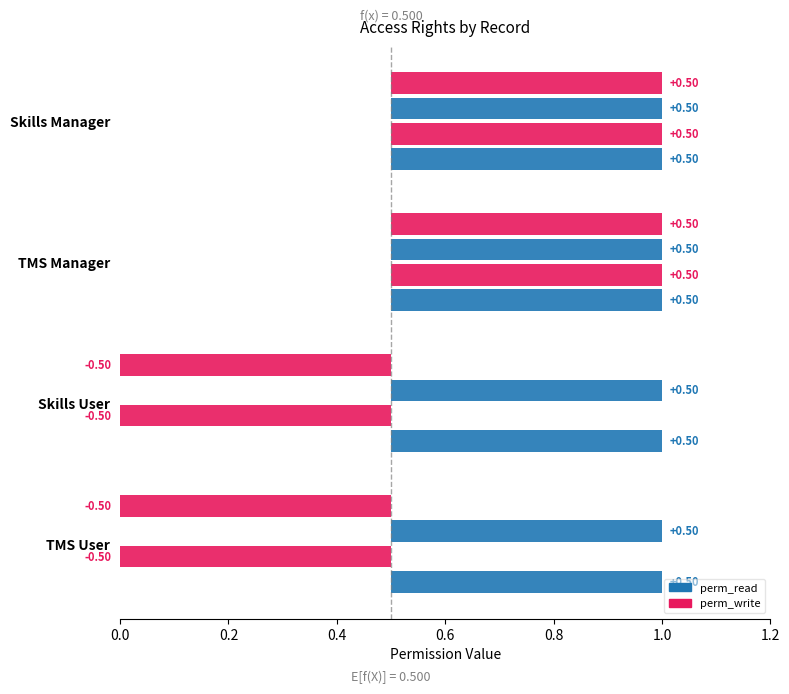

What is the value of the perm_write bar at the 4th from the left?

1